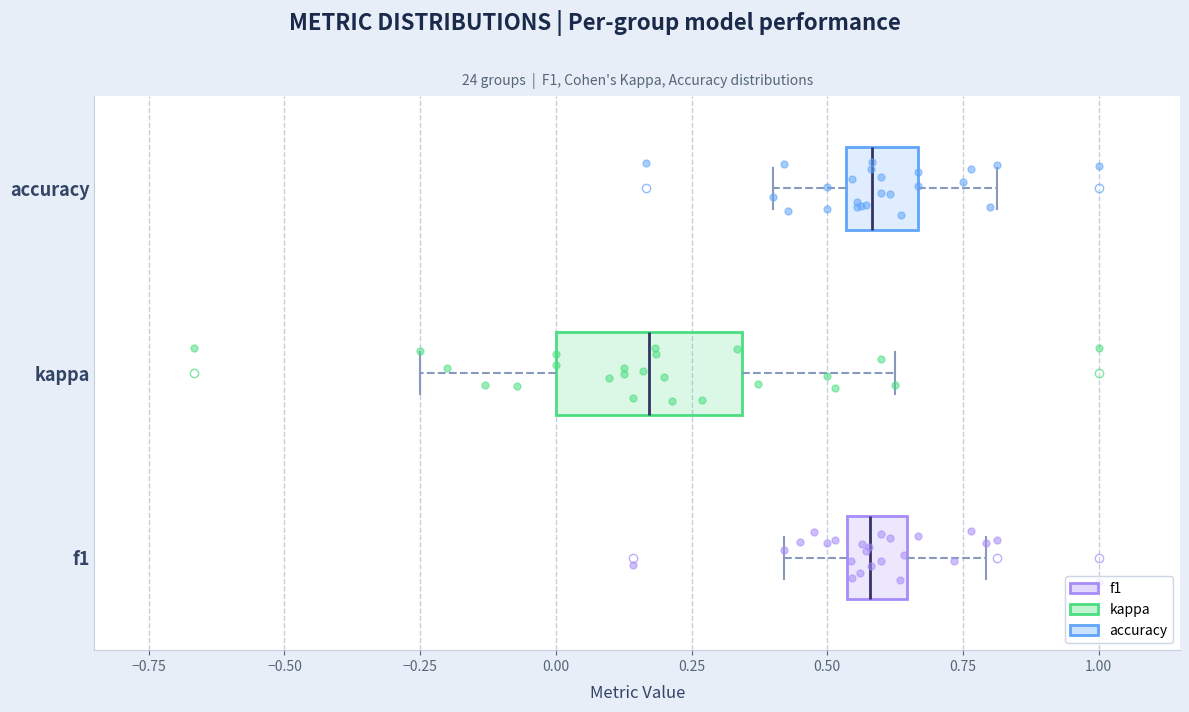

Where is the left edge of the box for f1 on the x-axis? The values are not printed on the chart, so give them approximately, as read against the axis.

0.55